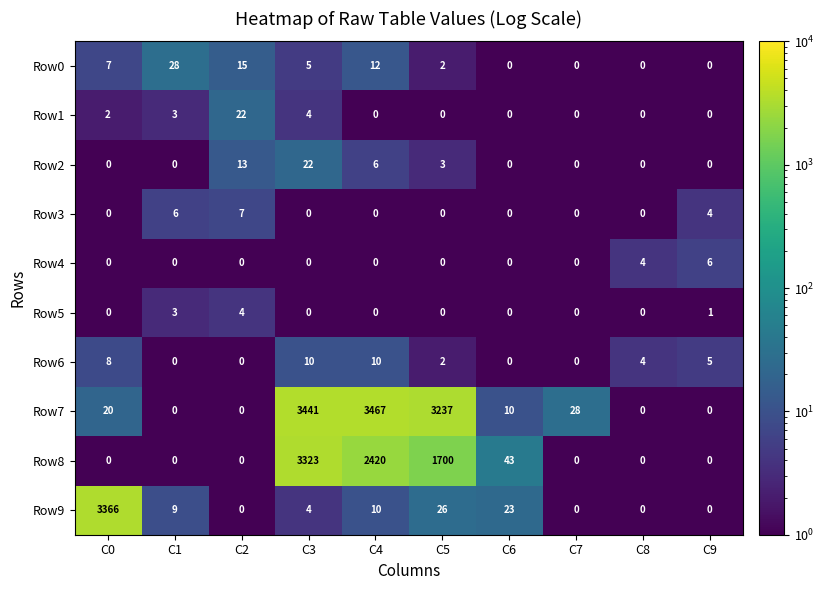

What is the difference between the highest and lowest values at C8?

4